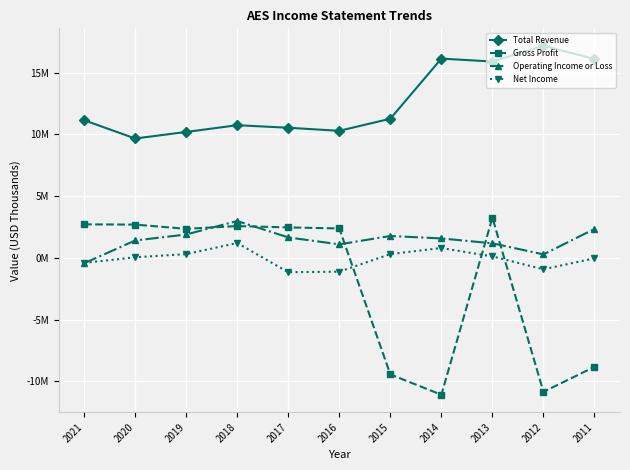

What are all the series names shown in the legend?

Total Revenue, Gross Profit, Operating Income or Loss, Net Income